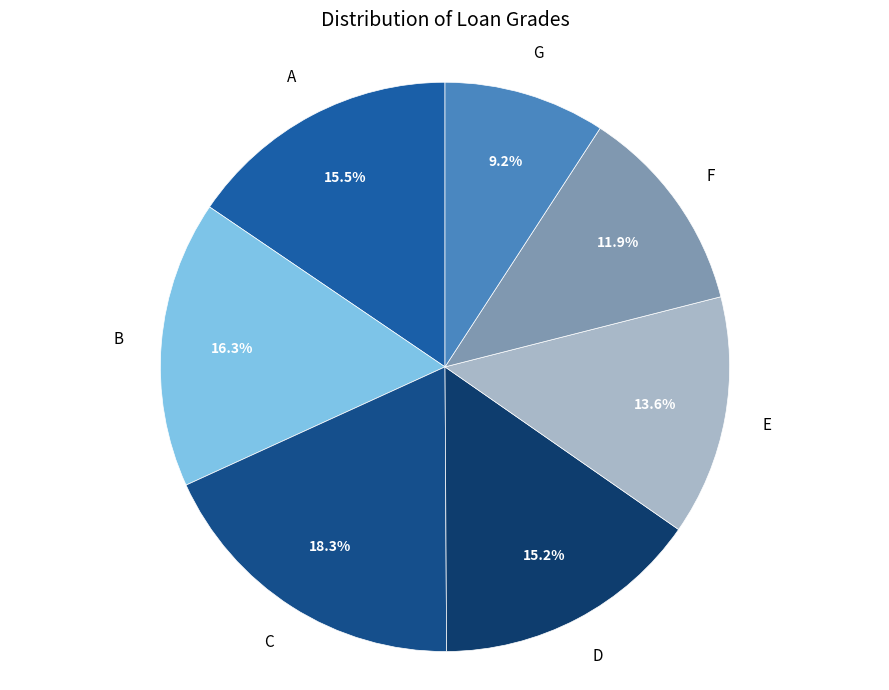

What is the ratio of the value at C to the value at B?

1.1